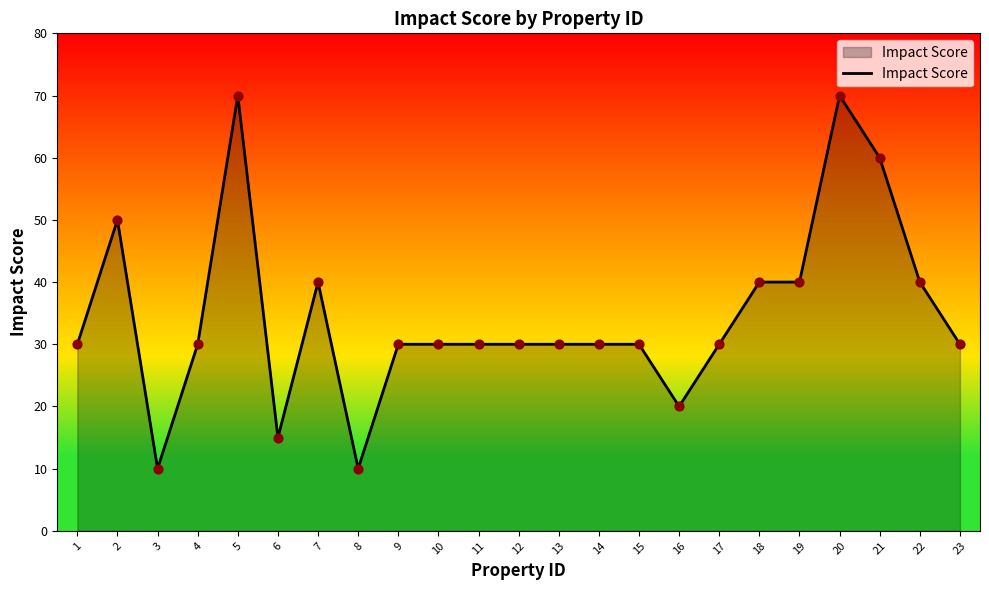

Which has a higher value, 22 or 17?

22